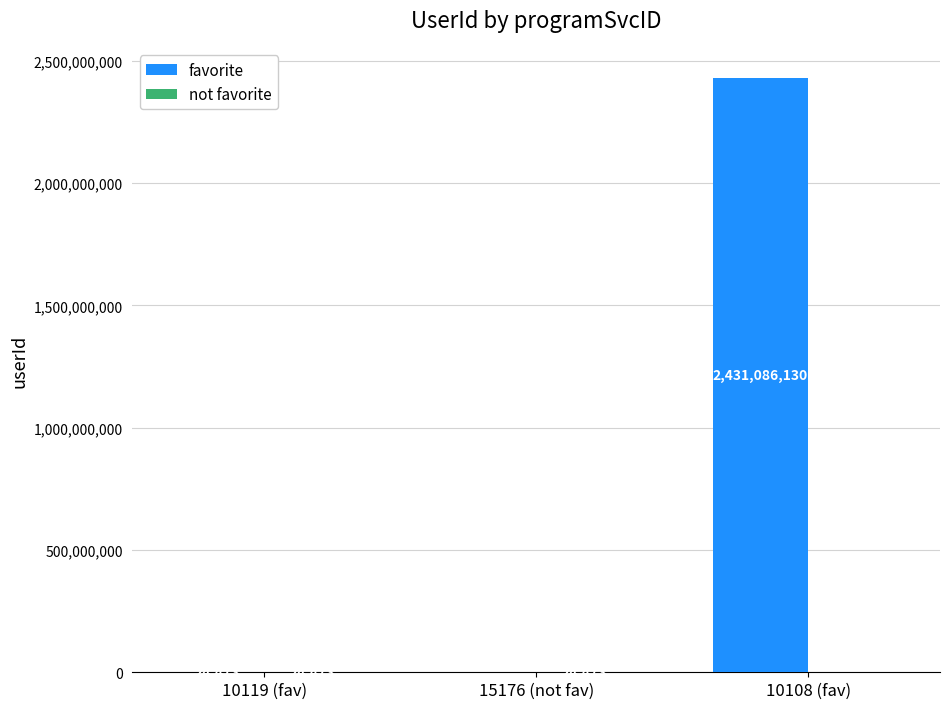

What is the approximate value of favorite at 10108 (fav)?

2431086130